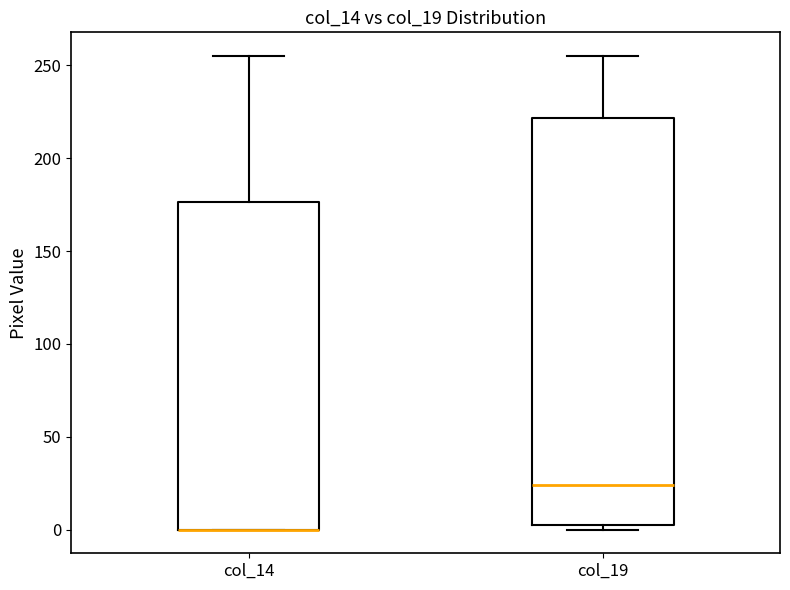

Where is the upper edge of the box for col_14 on the y-axis? The values are not printed on the chart, so give them approximately, as read against the axis.

175